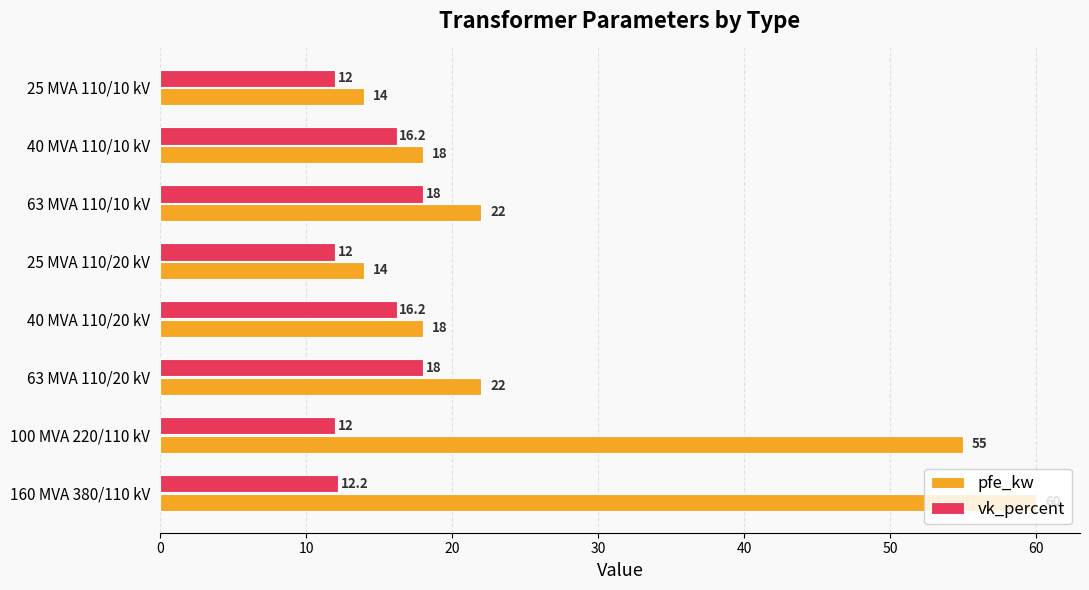

Between 40 MVA 110/10 kV and 25 MVA 110/10 kV, which series saw the biggest shift?

vk_percent